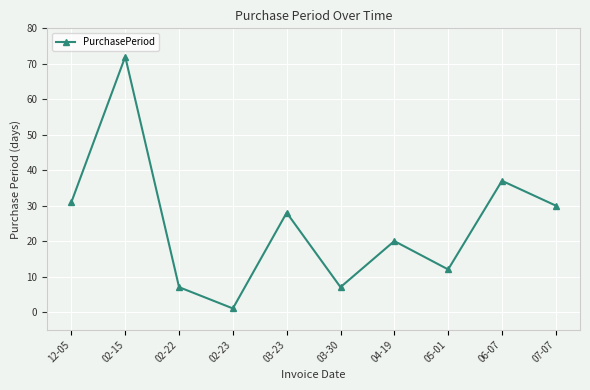

Which category has the lowest value across all series?

02-23